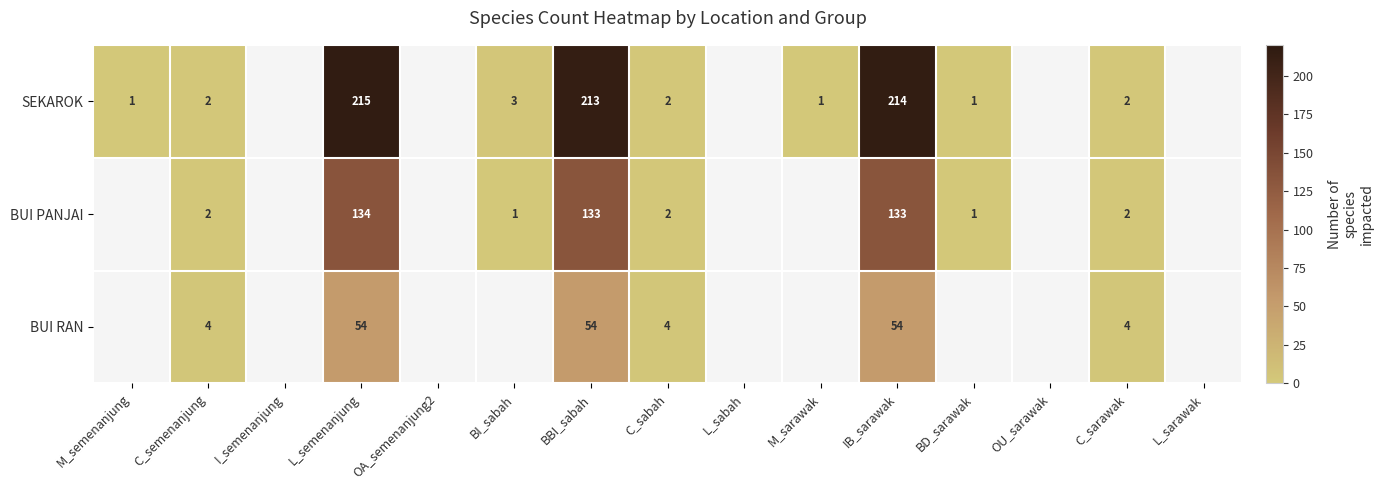

What is the spread (max minus min) of values at IB_sarawak?

160